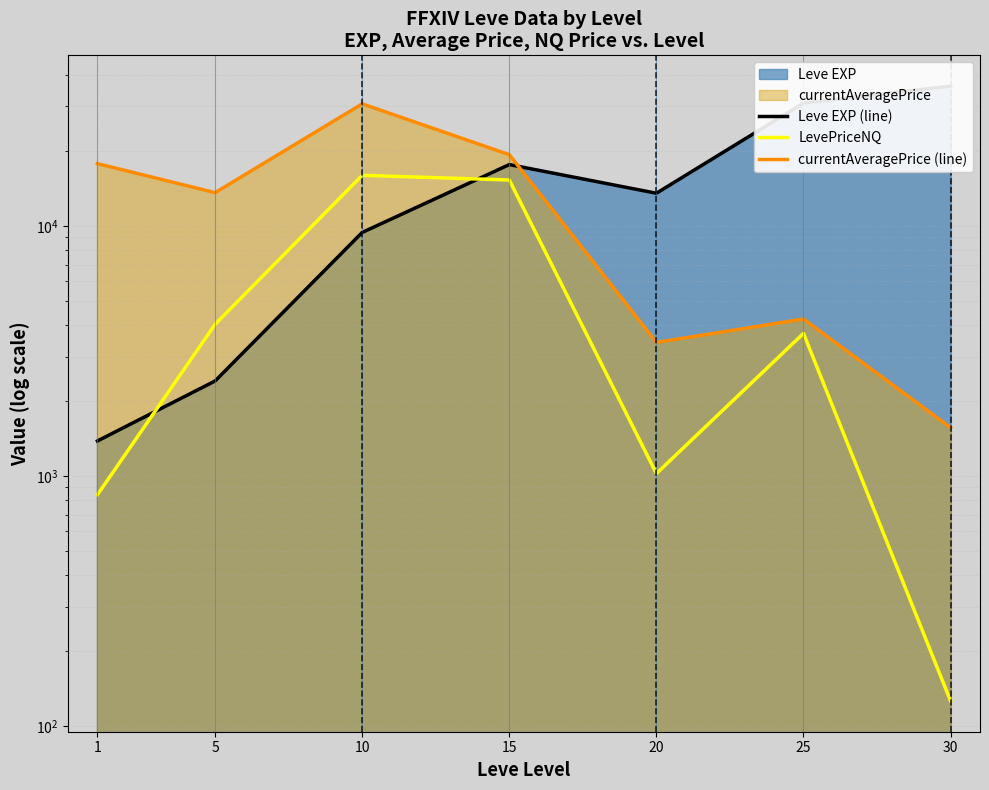

At which category is the sum across all series the highest?

10